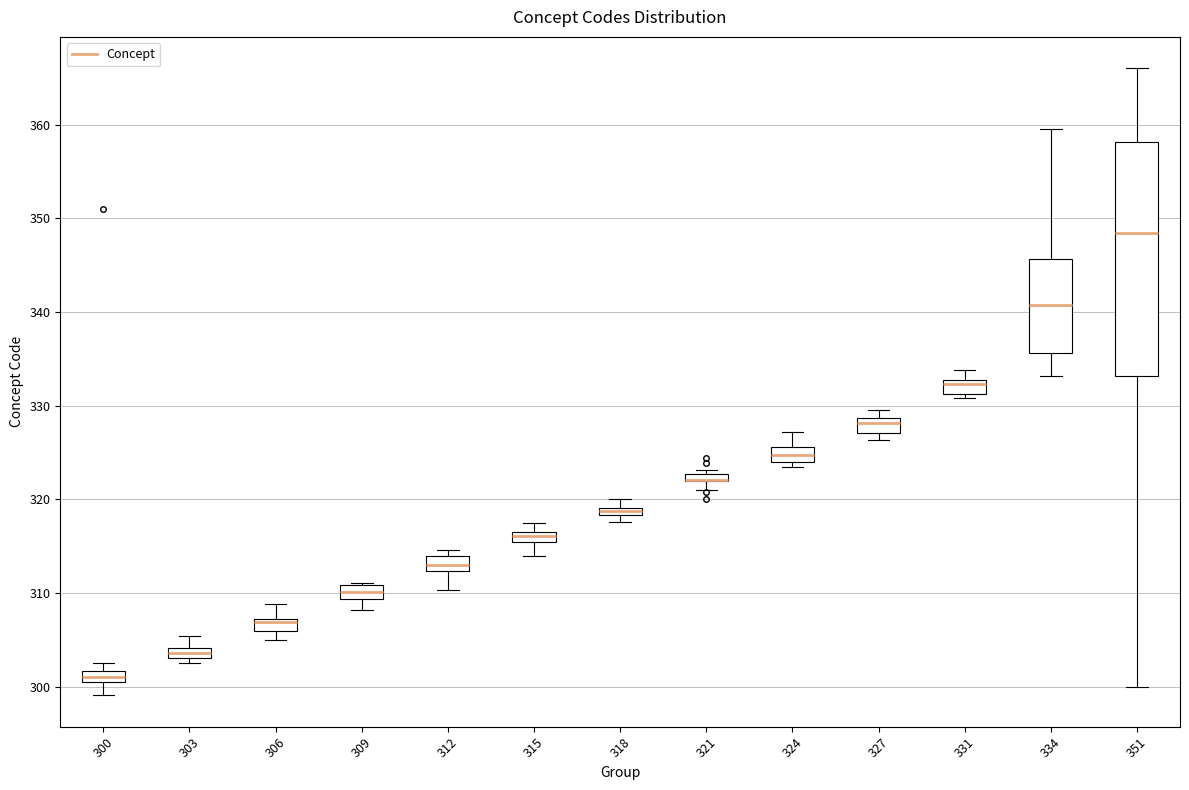

Comparing the boxes themselves (not the whiskers), which one is the tallest?

351